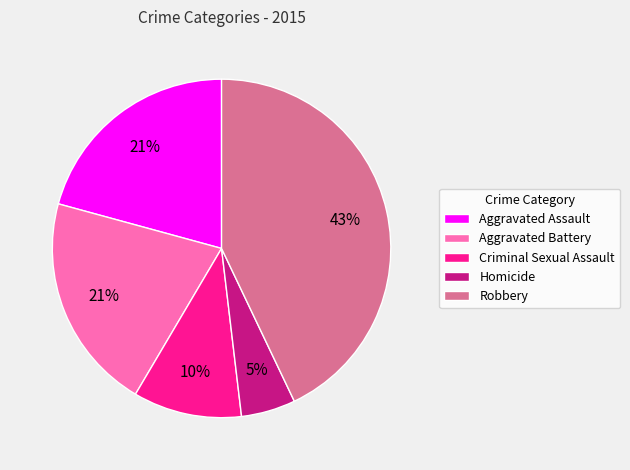

To the nearest percent, what portion does Aggravated Battery represent?

21%